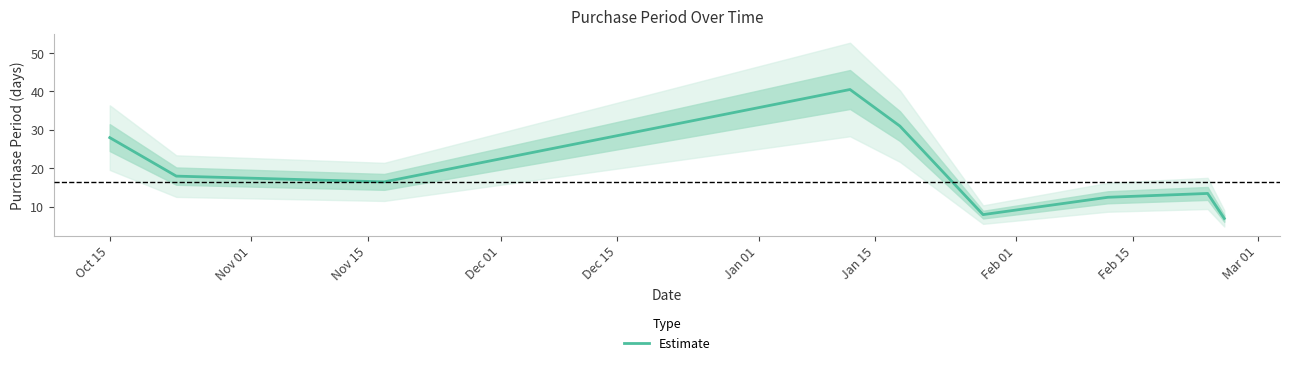

What is the lowest value of the Estimate series?

7.0